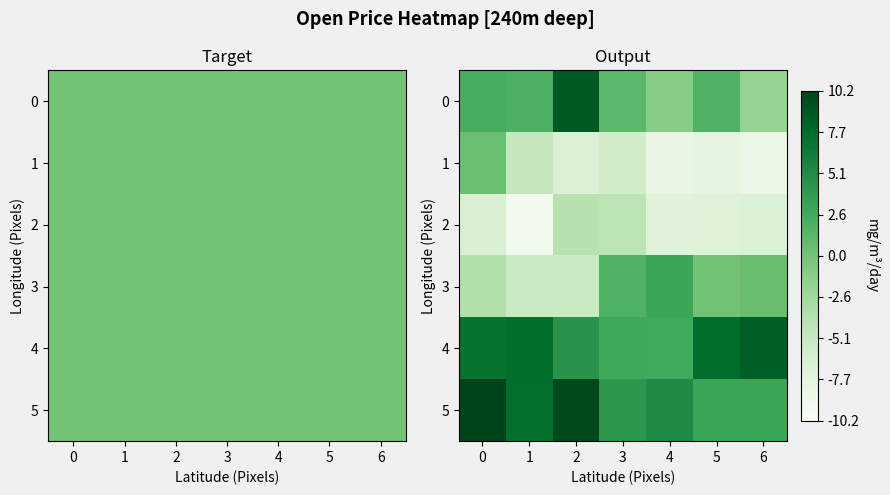

What is the difference between the maximum and minimum values in the 5 series?

7.2